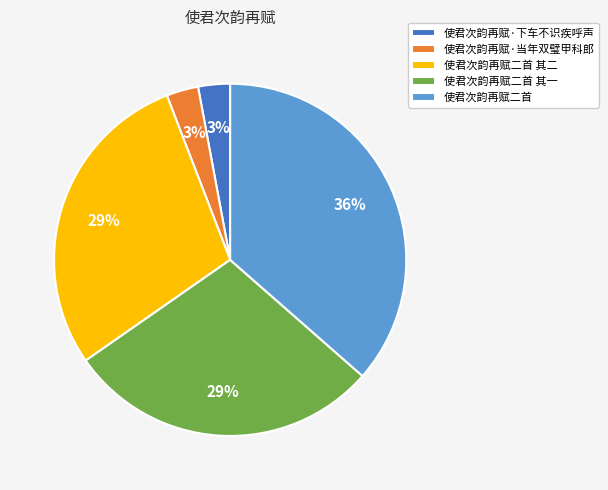

Is the sum of 使君次韵再赋·当年双璧甲科郎 and 使君次韵再赋二首 greater than half?

No